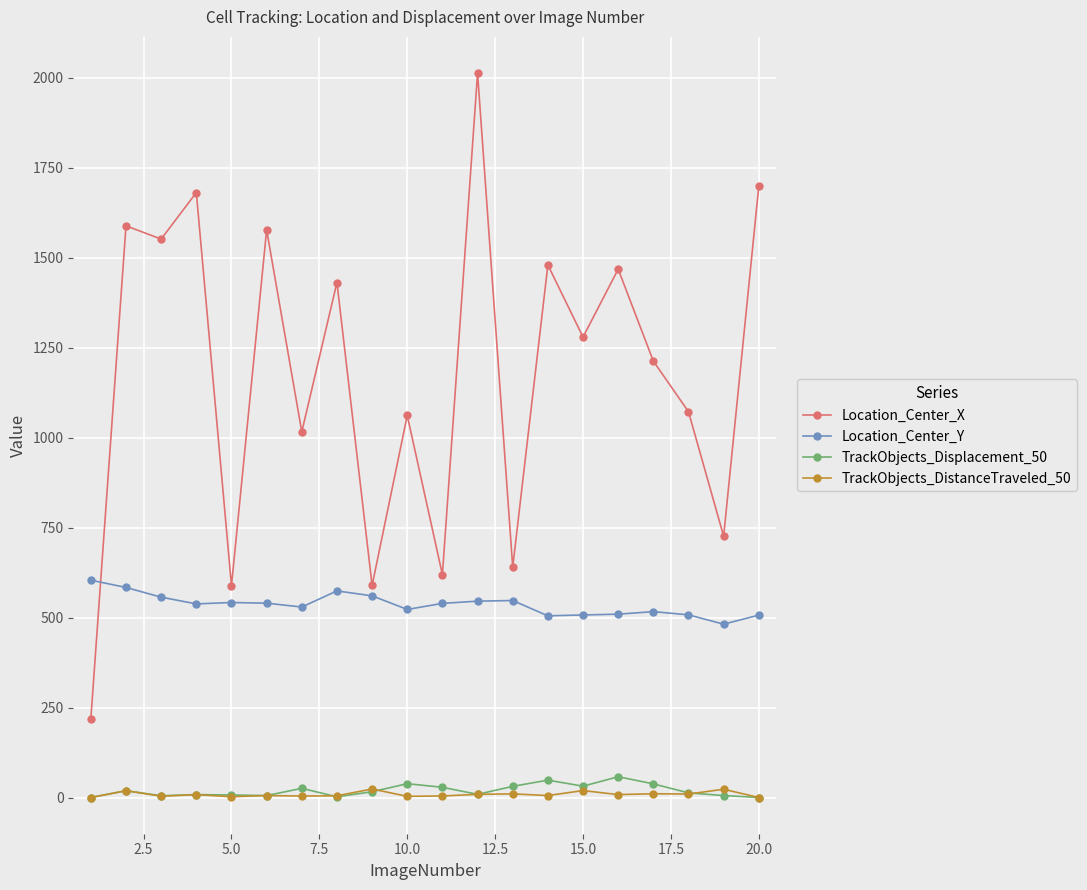

What is the value of the Location_Center_X point at the 1st from the left?

219.4